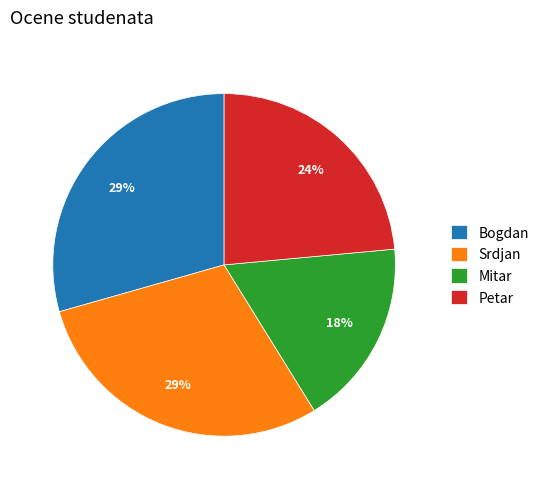

Combined, do Mitar and Srdjan account for over 50%?

No